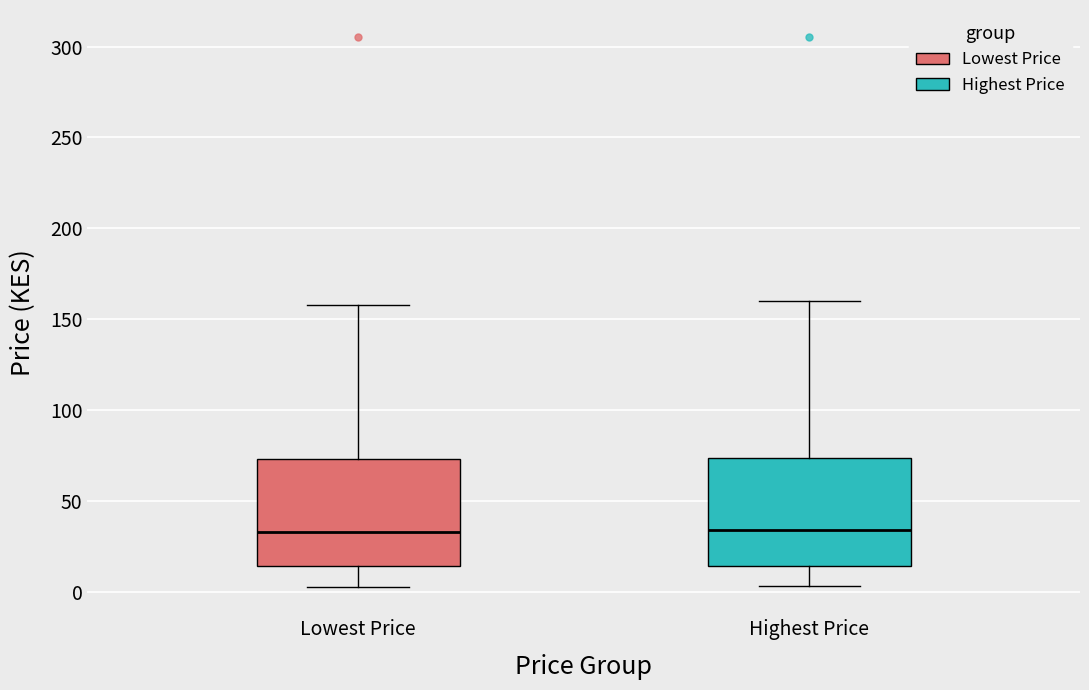

Where does the lower whisker of the box for Lowest Price end on the y-axis? The values are not printed on the chart, so give them approximately, as read against the axis.

5